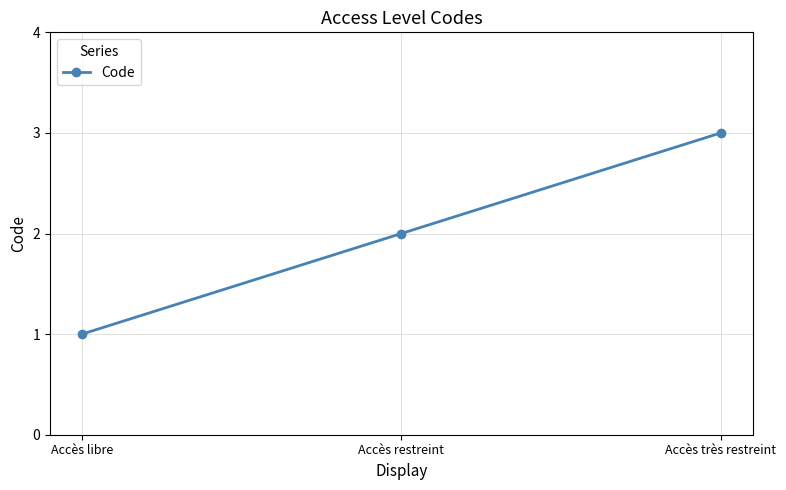

The value at Accès restreint is 4. True or false?

False